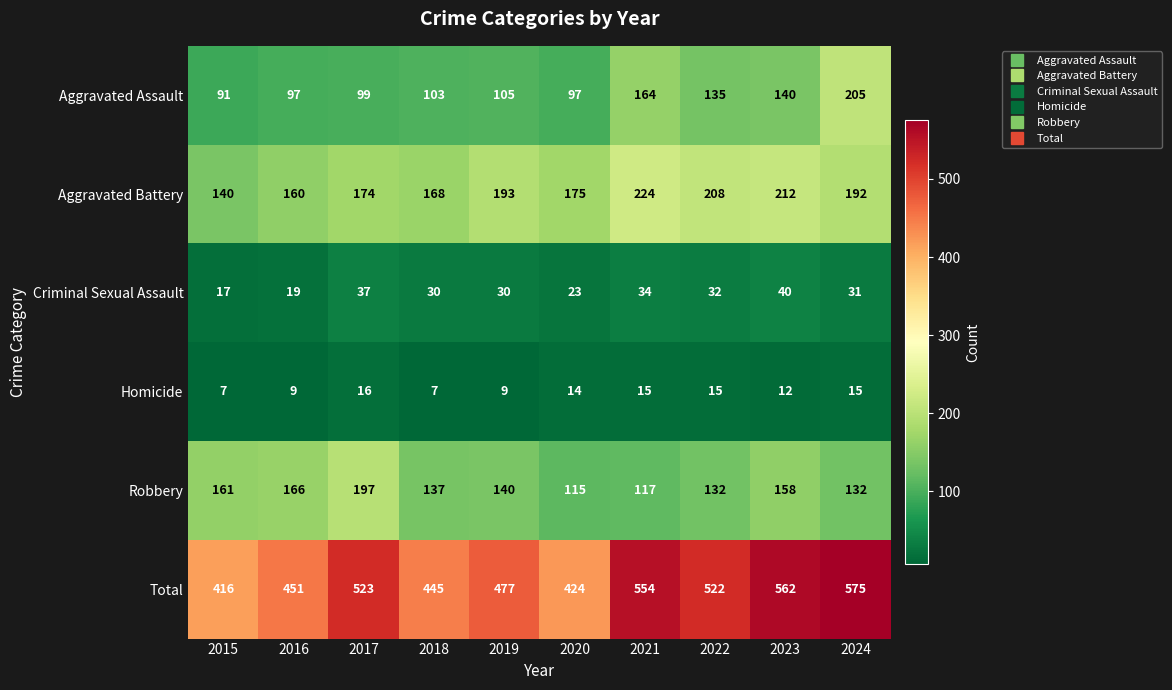

At which label does Total first exceed 522?

2017